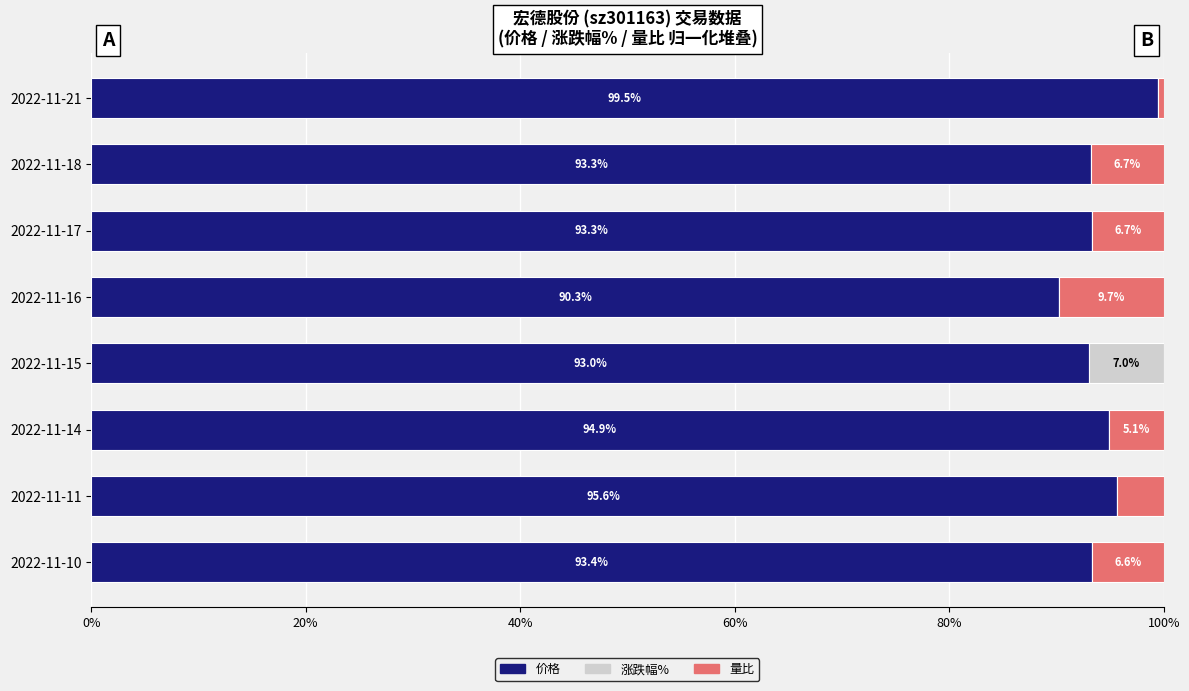

How many data points in 价格 are above 93?

7